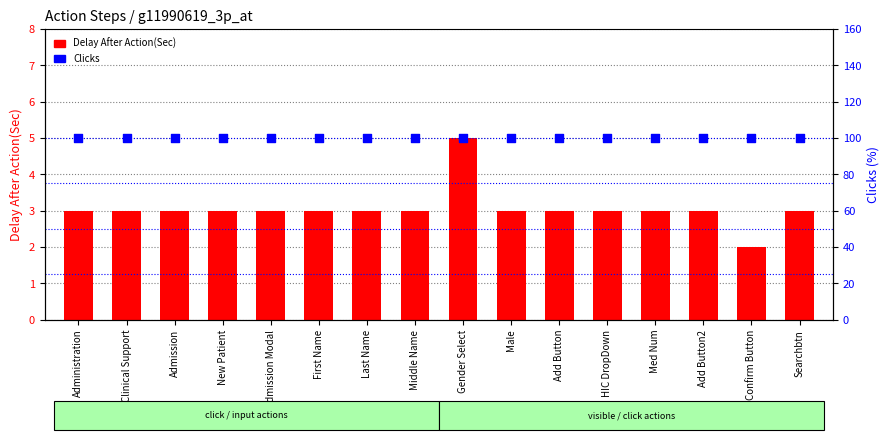

Which series has the largest Y range (max minus min)?

Delay After Action(Sec)